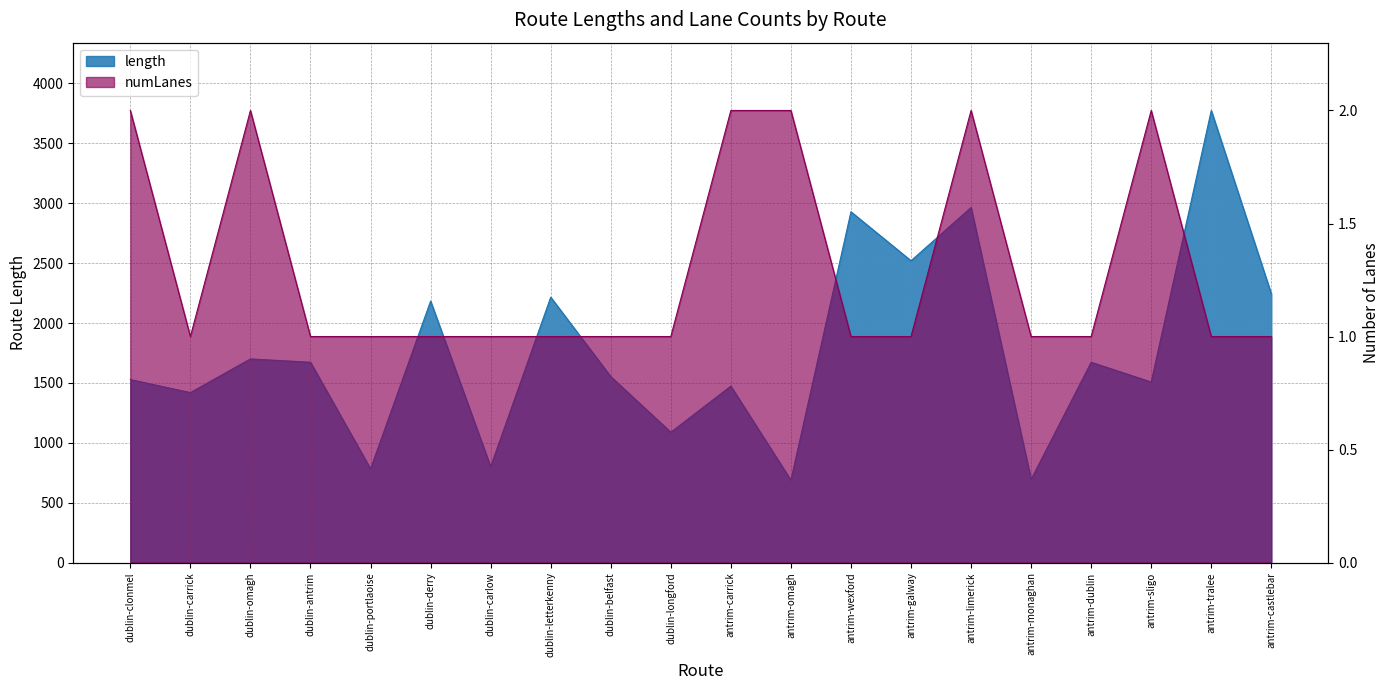

List the labels in order of numLanes value, largest first.

dublin-clonmel, dublin-omagh, antrim-carrick, antrim-omagh, antrim-limerick, antrim-sligo, dublin-carrick, dublin-antrim, dublin-portlaoise, dublin-derry, dublin-carlow, dublin-letterkenny, dublin-belfast, dublin-longford, antrim-wexford, antrim-galway, antrim-monaghan, antrim-dublin, antrim-tralee, antrim-castlebar